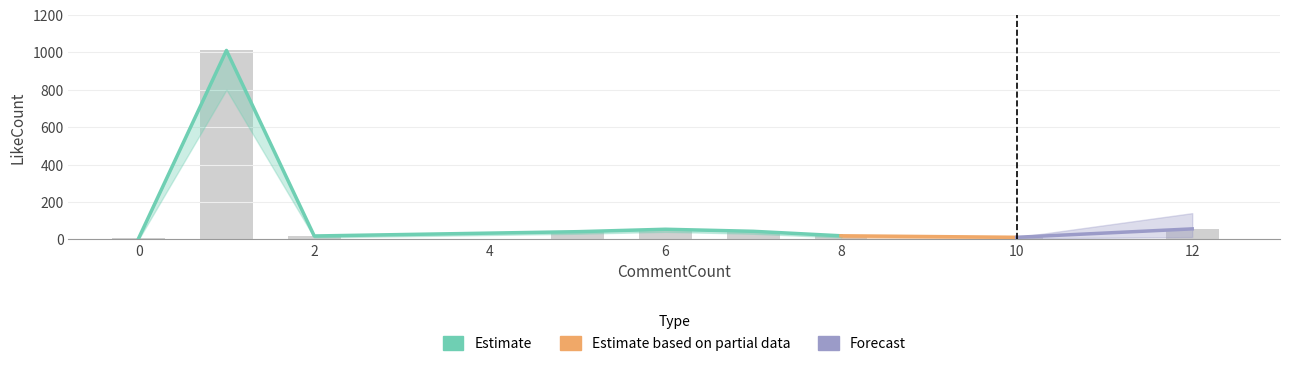

How many values in LikeCount_lower are above zero?

8